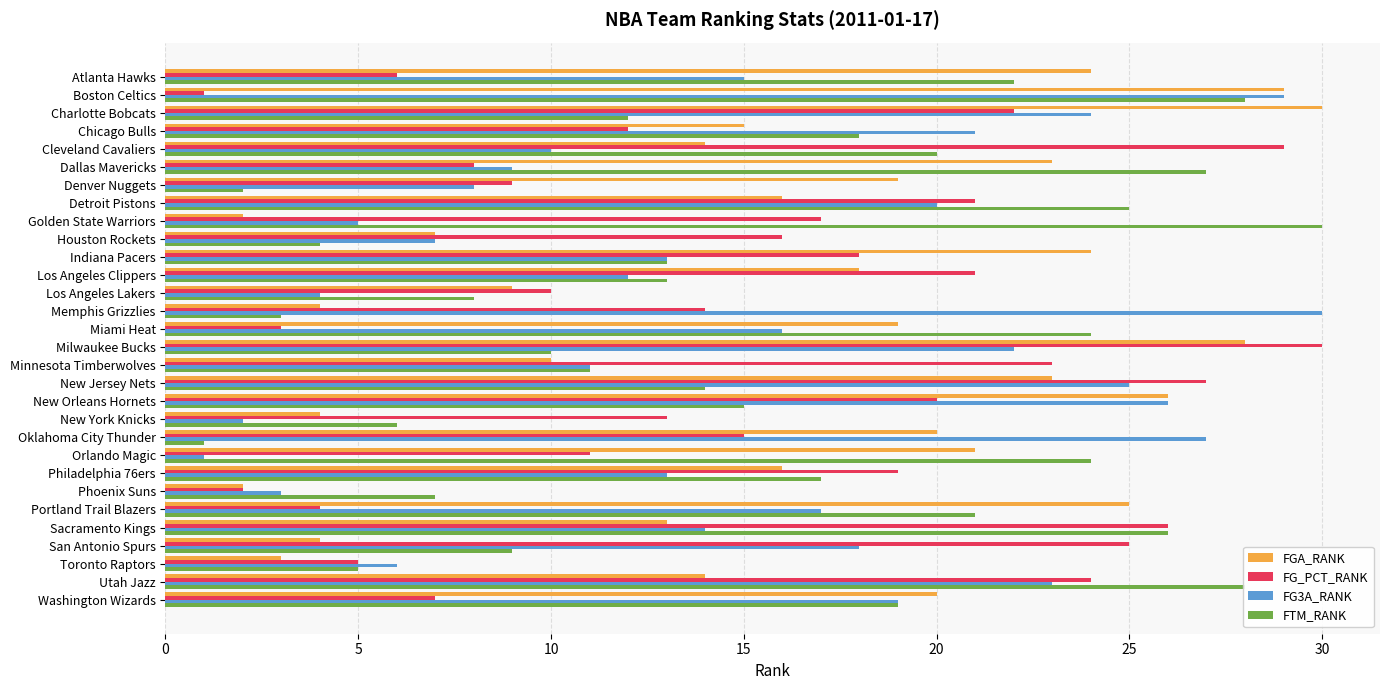

Which series has the largest total across all categories?

FGA_RANK